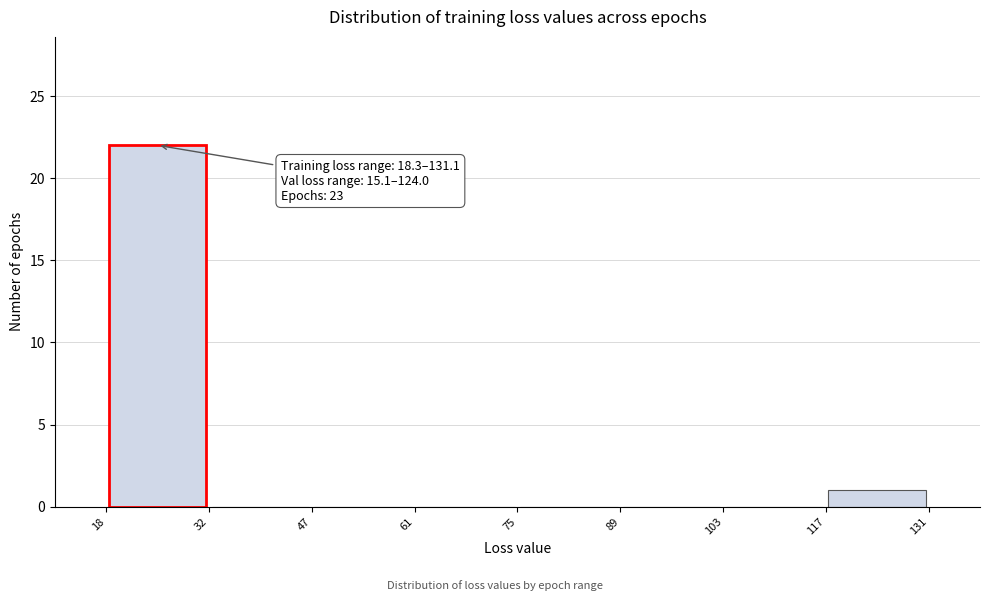

Which range on the x-axis has the tallest bar?

18 to 32